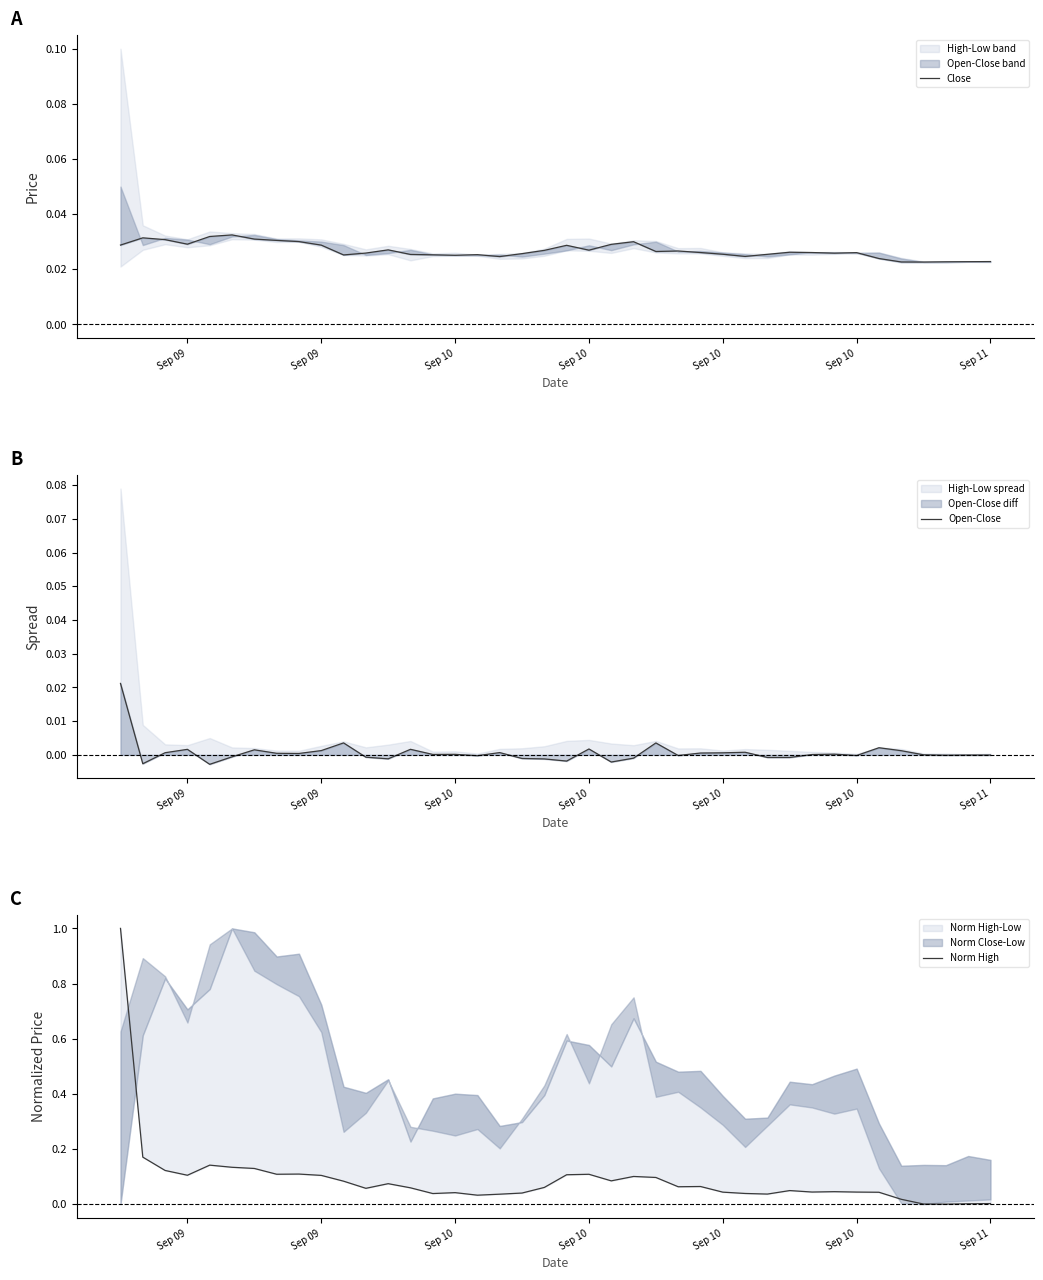

Count the number of data series in this chart.

3